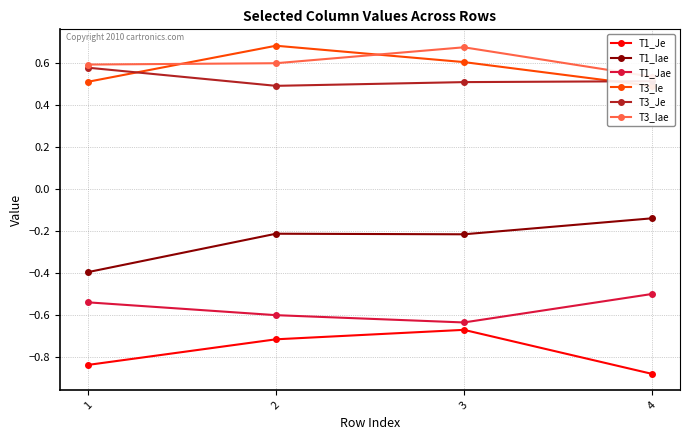

Which series has the largest total across all categories?

T3_Iae